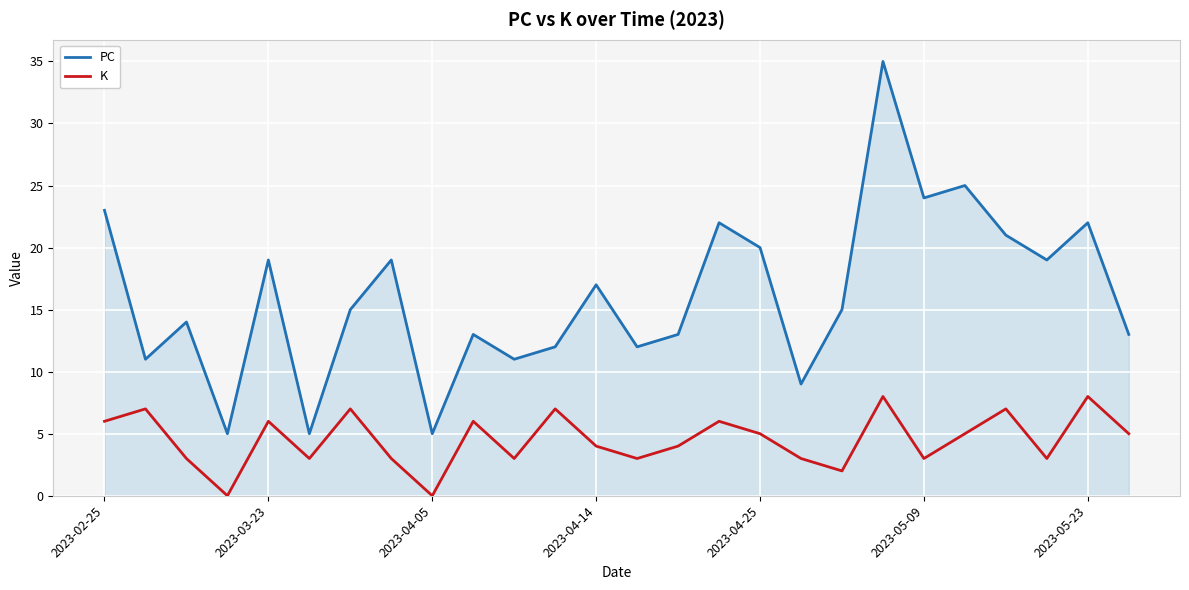

What is the average value of the PC series?

16